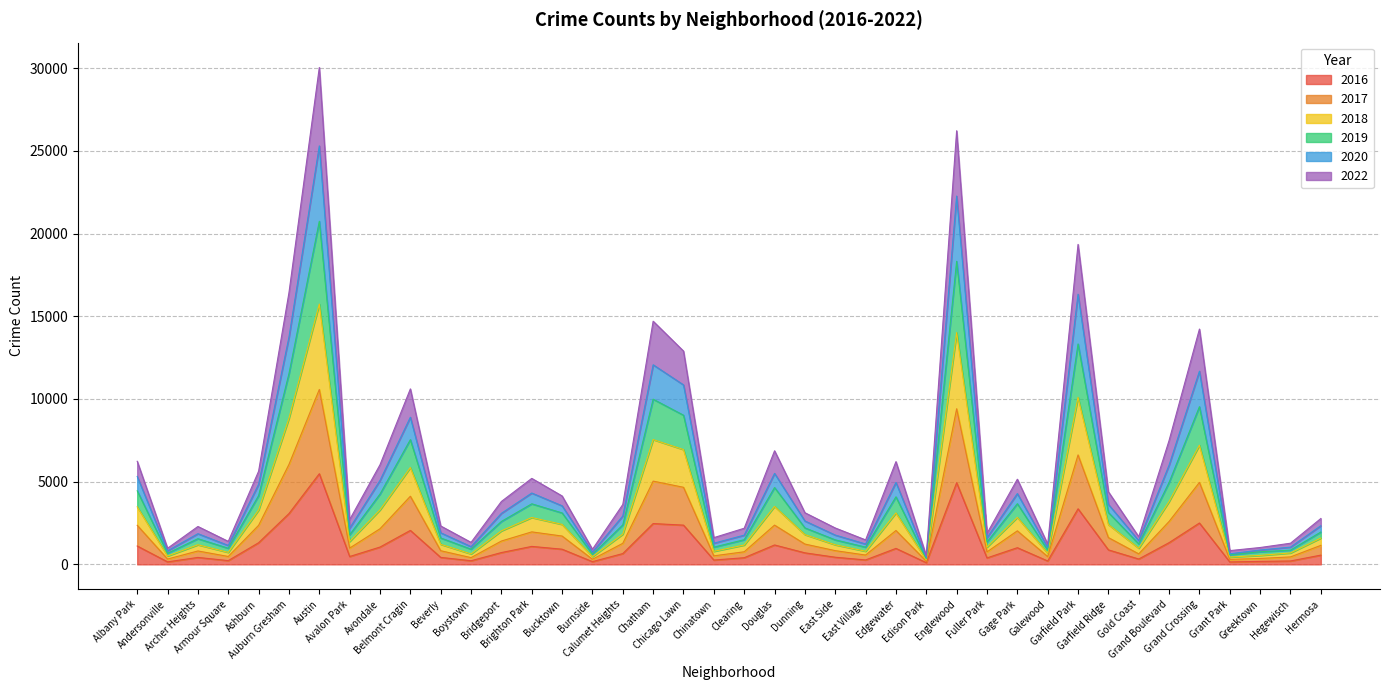

Does the chart display data point markers on the line(s)?

No